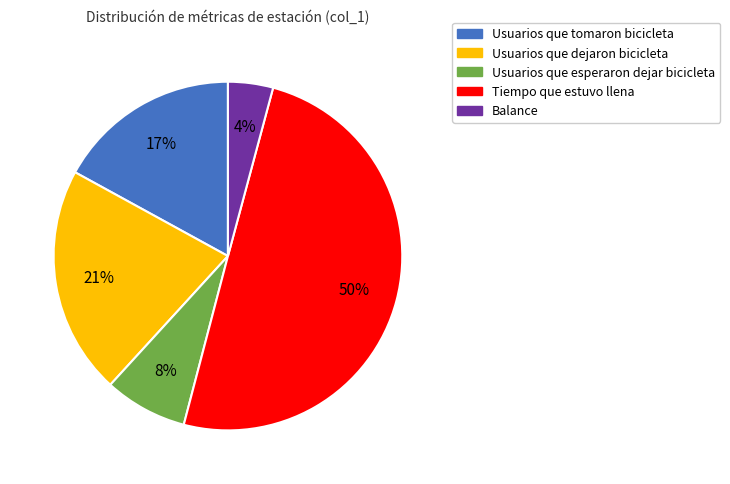

Count the number of slices in the pie.

5